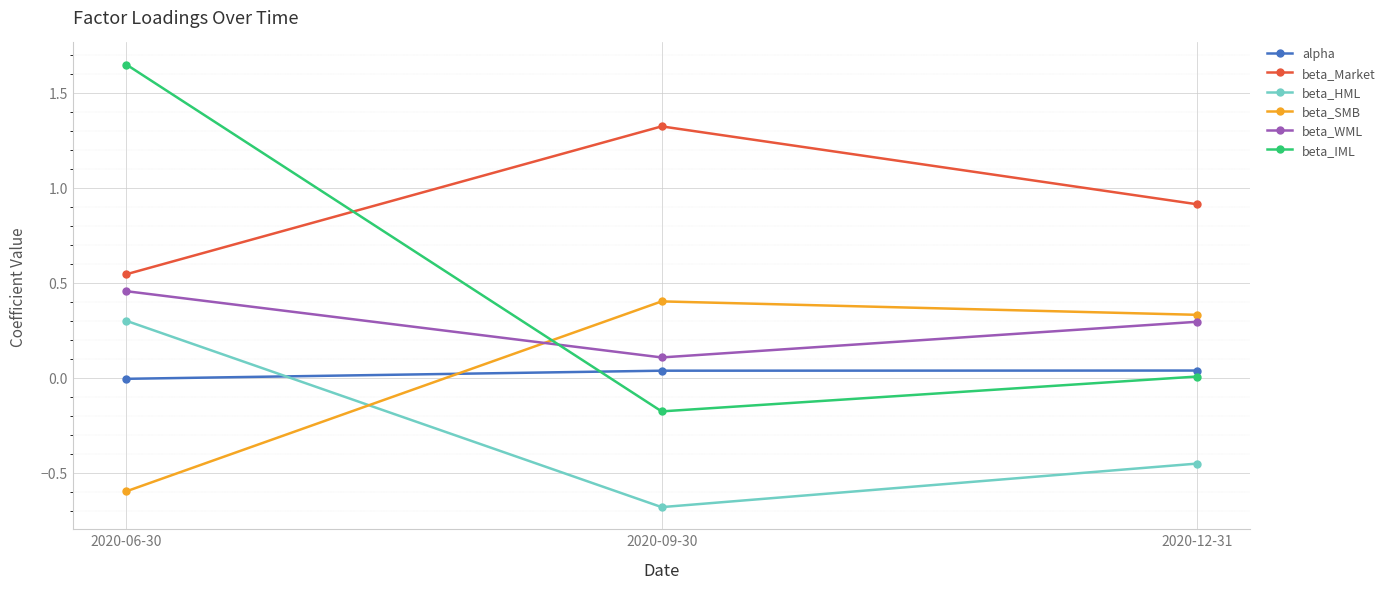

Which label corresponds to the largest value in the chart?

2020-06-30